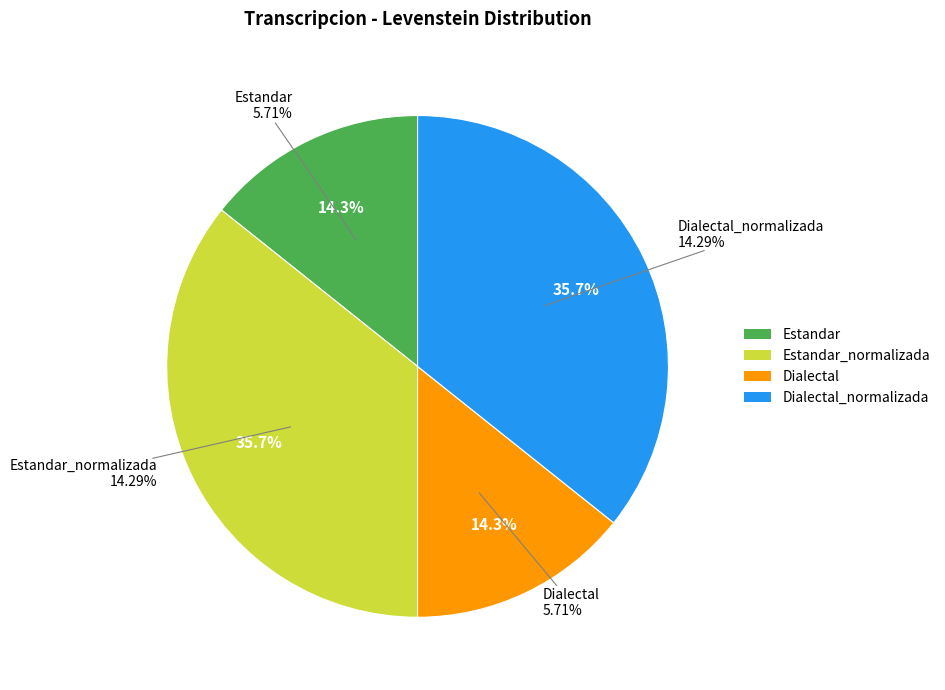

Which slice is the largest?

Estandar_normalizada